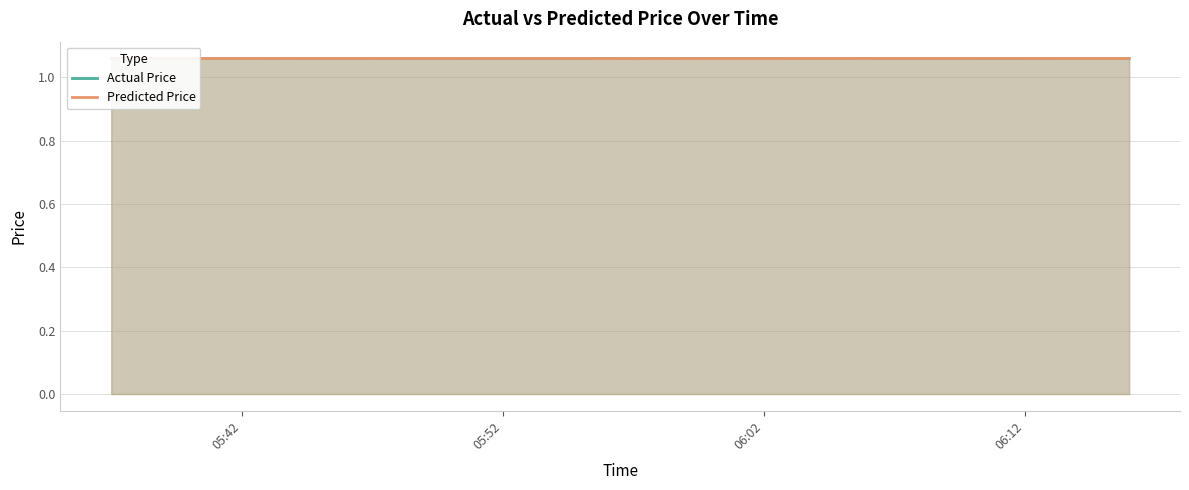

Rank the series by their average value, from highest to lowest.

Predicted Price, Actual Price